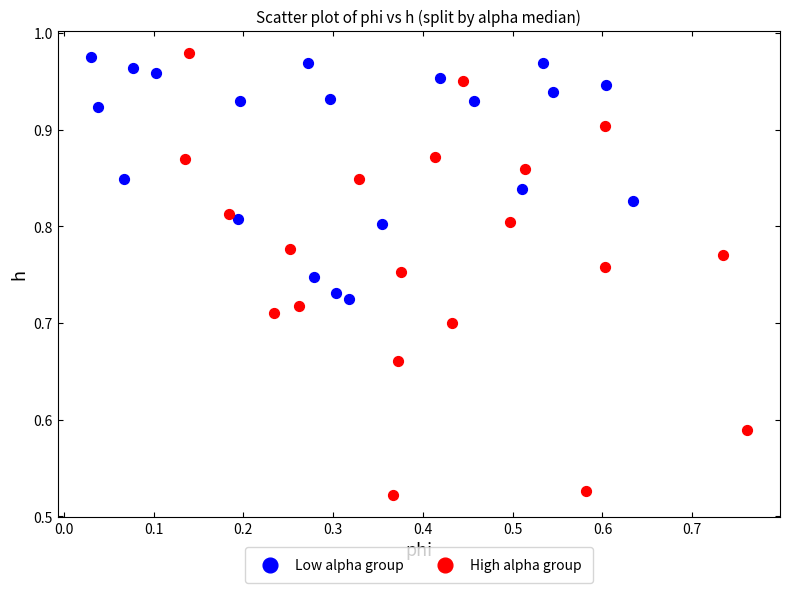

Which series contains the lowest Y value?

High alpha group